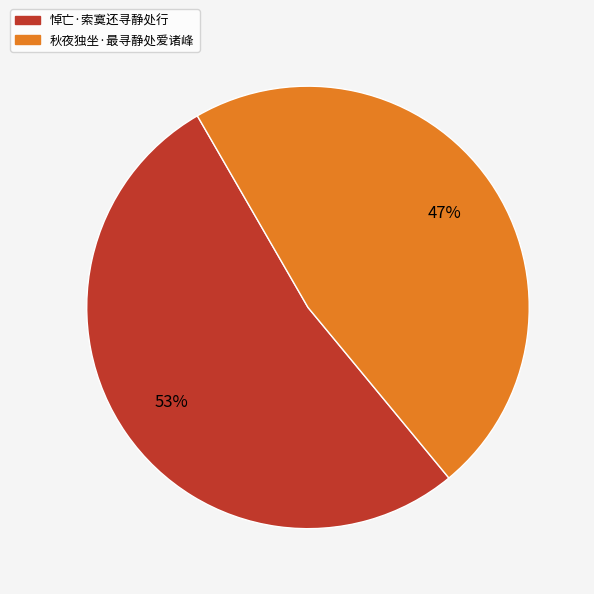

What is the smallest slice in the pie chart?

秋夜独坐·最寻静处爱诸峰